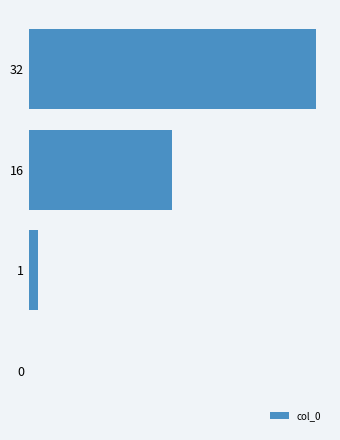

Are the bars horizontal?

Yes